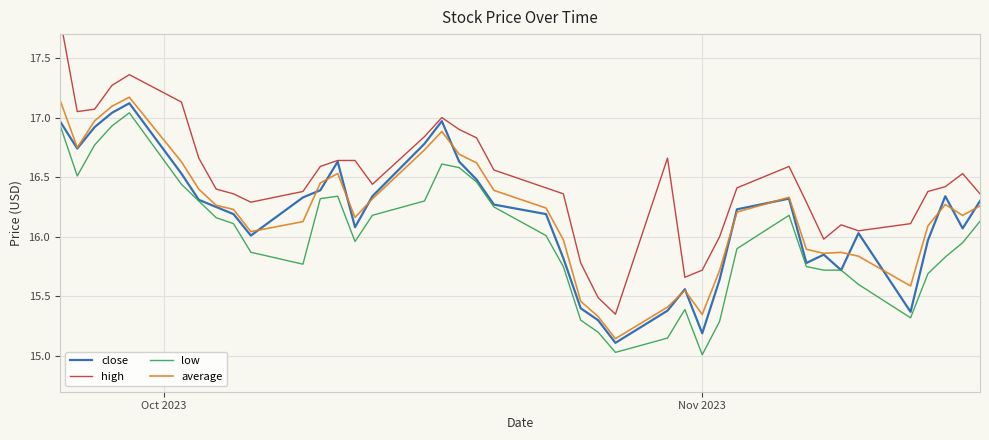

True or false: low has more than 0 interior local peaks.

True